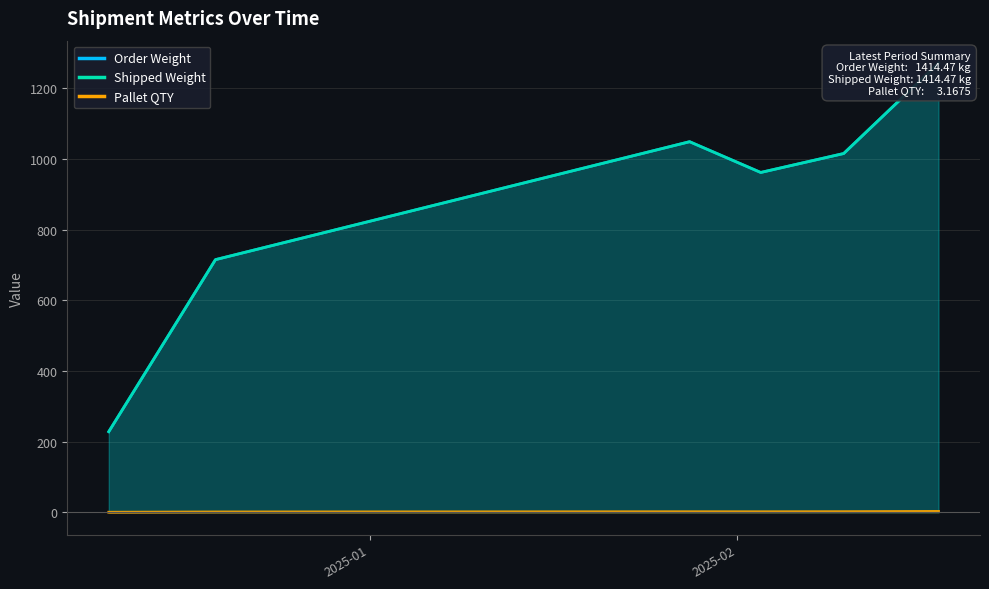

What is the value of the Order Weight point at the 29th from the left?

1.3